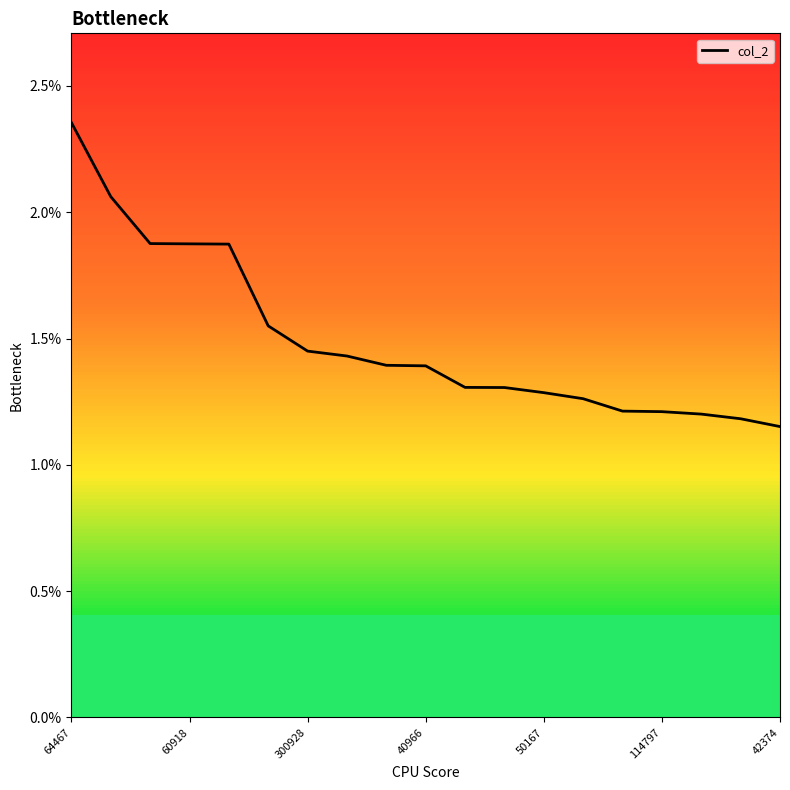

Does the chart display data point markers on the line(s)?

No